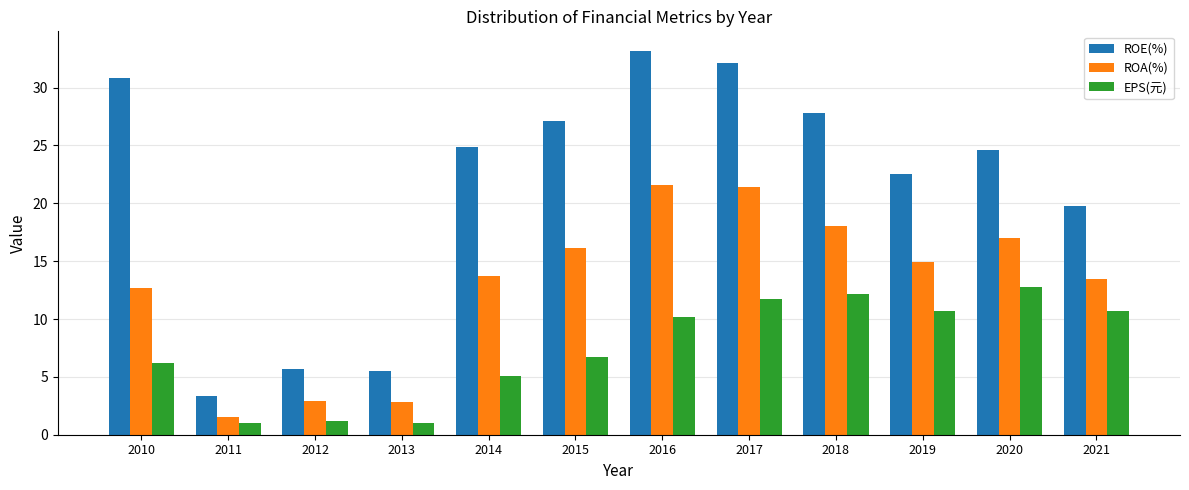

How many categories are shown in the chart?

12